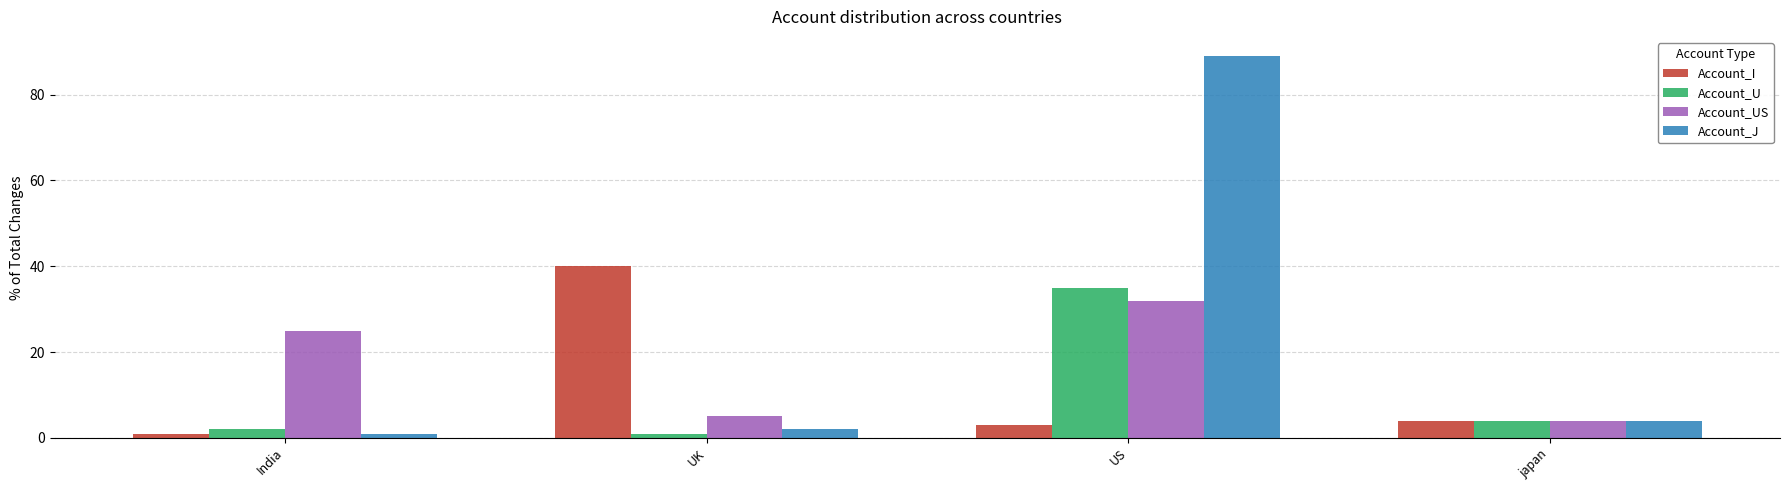

Rank the series by their maximum value, from highest to lowest.

Account_J, Account_I, Account_U, Account_US